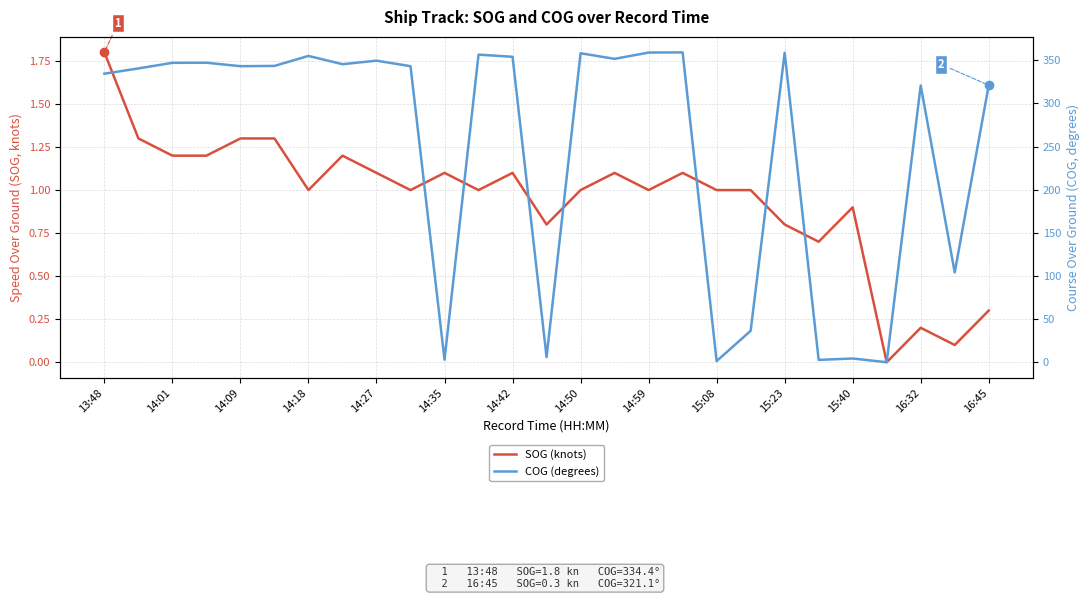

What are all the series names shown in the legend?

SOG (knots), COG (degrees)